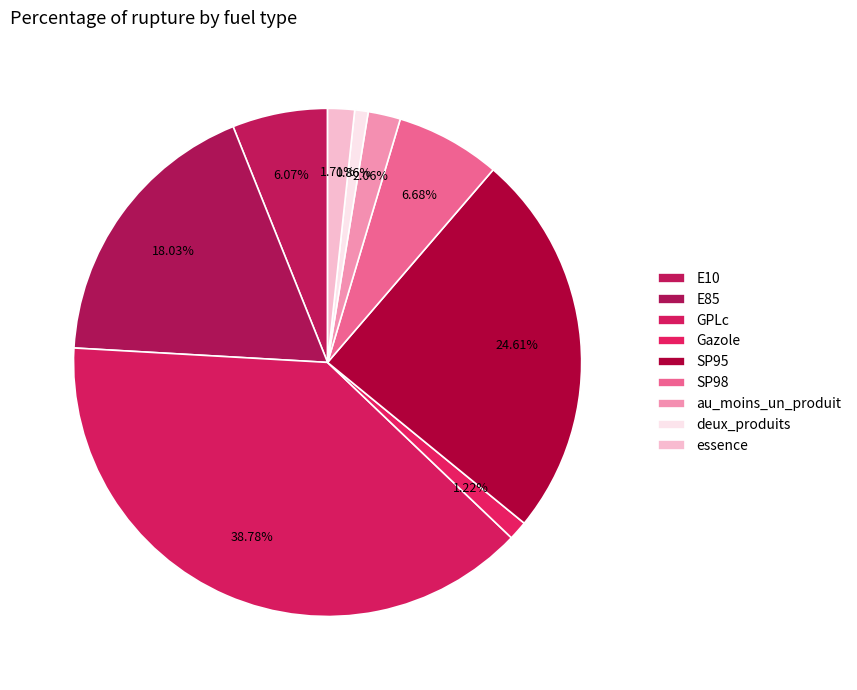

Between E85 and Gazole, which is larger?

E85